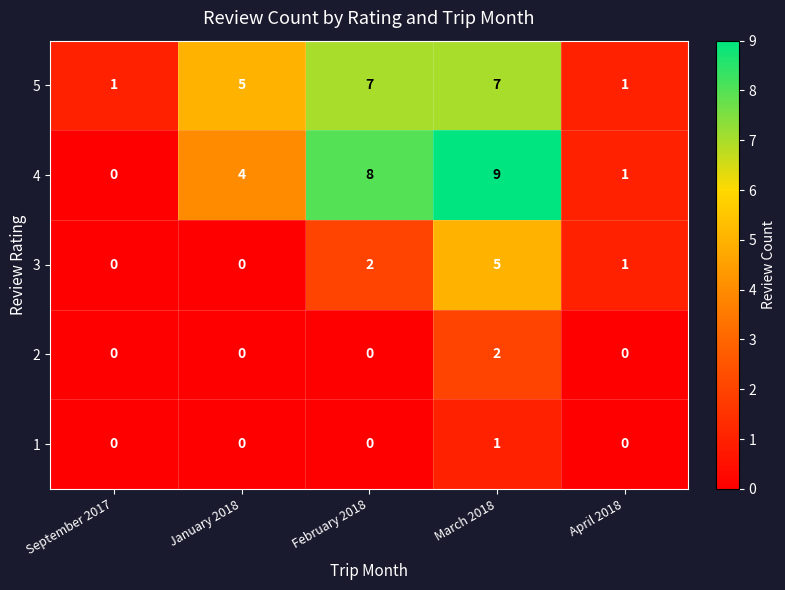

How many series are shown in this chart?

5